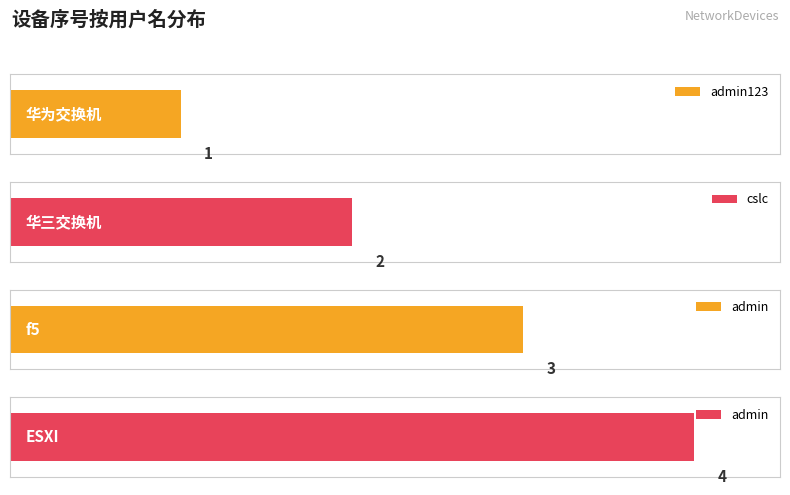

How many values are below 3?

2